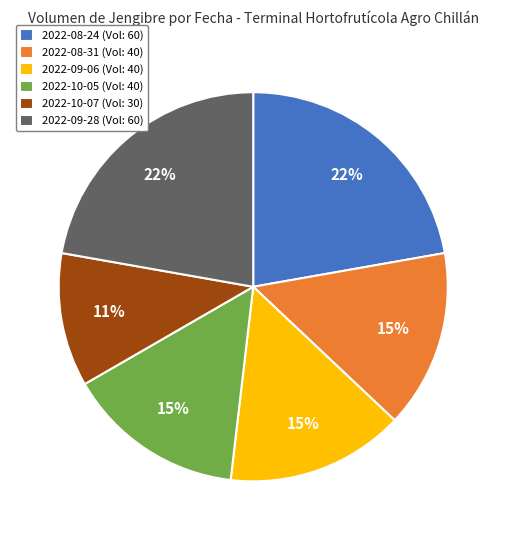

Is 2022-08-24 the majority of the pie?

No